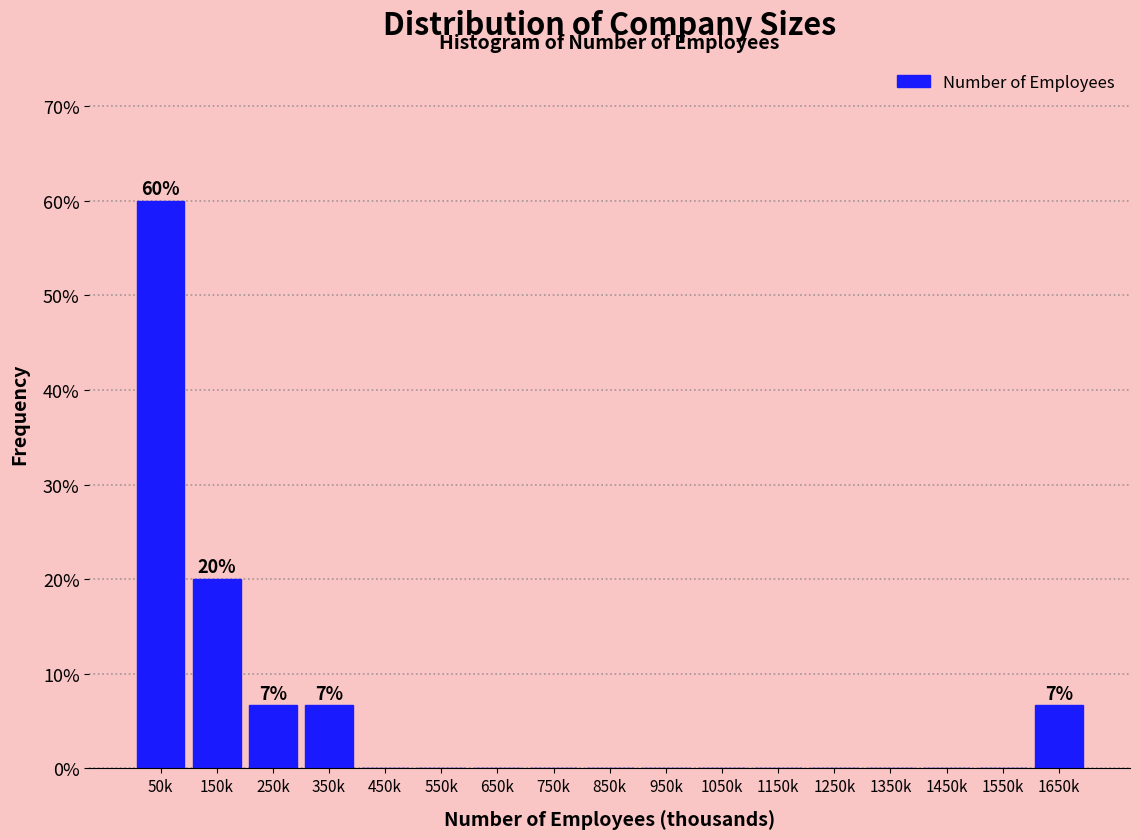

Reading left to right, what are all the values shown in this chart?

50k=60.0	150k=20.0	250k=6.7	350k=6.7	450k=0.0	550k=0.0	650k=0.0	750k=0.0	850k=0.0	950k=0.0	1050k=0.0	1150k=0.0	1250k=0.0	1350k=0.0	1450k=0.0	1550k=0.0	1650k=6.7